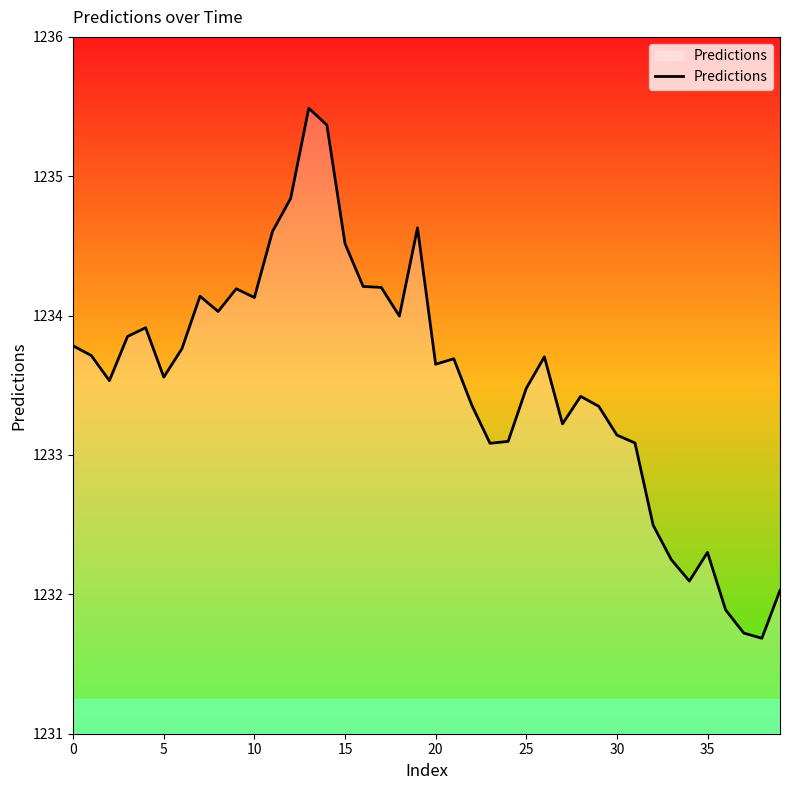

What is the average value?

1233.5